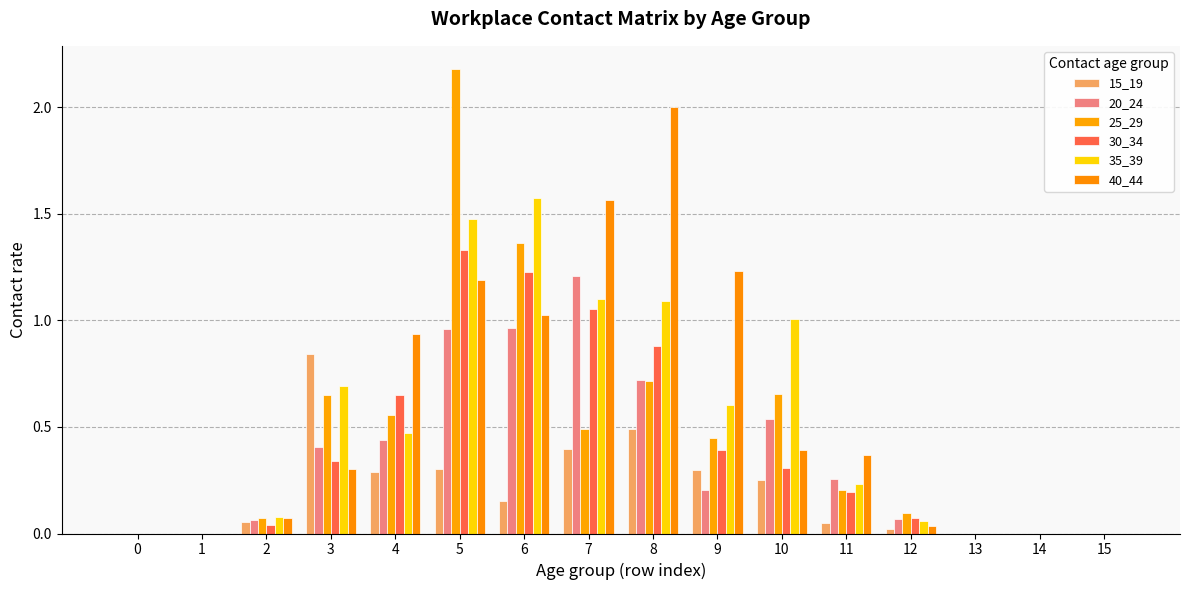

What is the difference between the 30_34 values at 14 and 10?

0.3